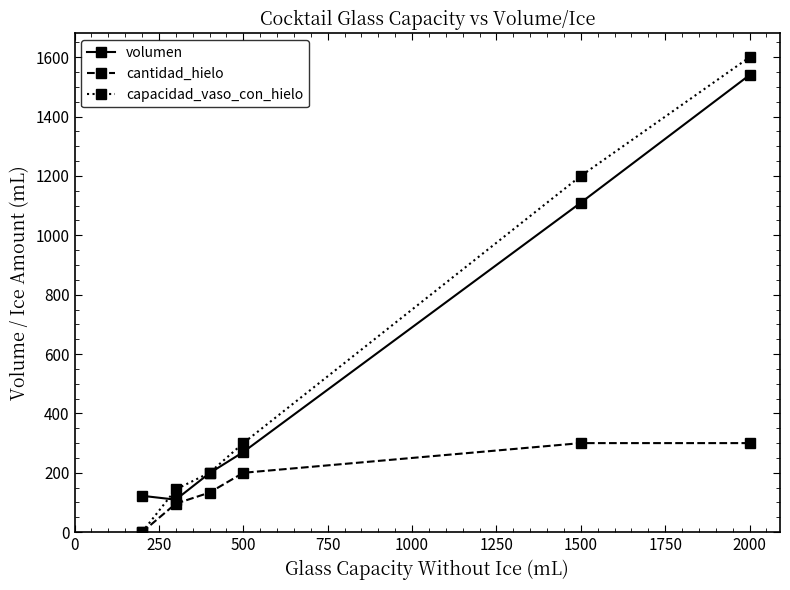

True or false: volumen and cantidad_hielo cross at least once.

False